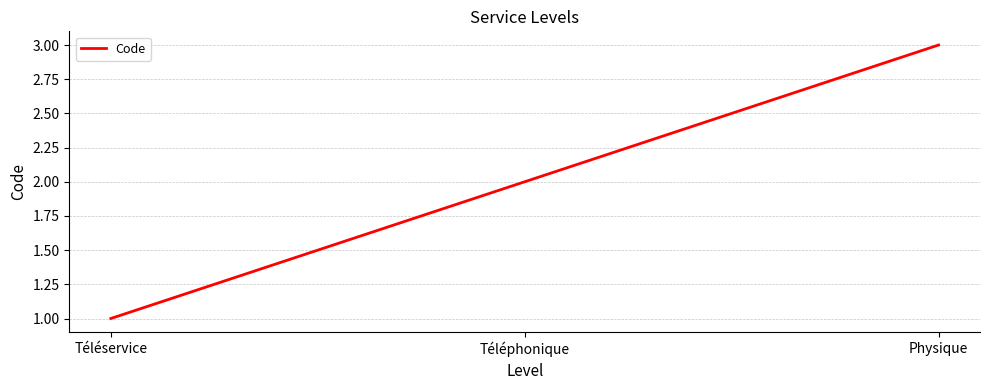

Is this an area chart (filled region under the line)?

No